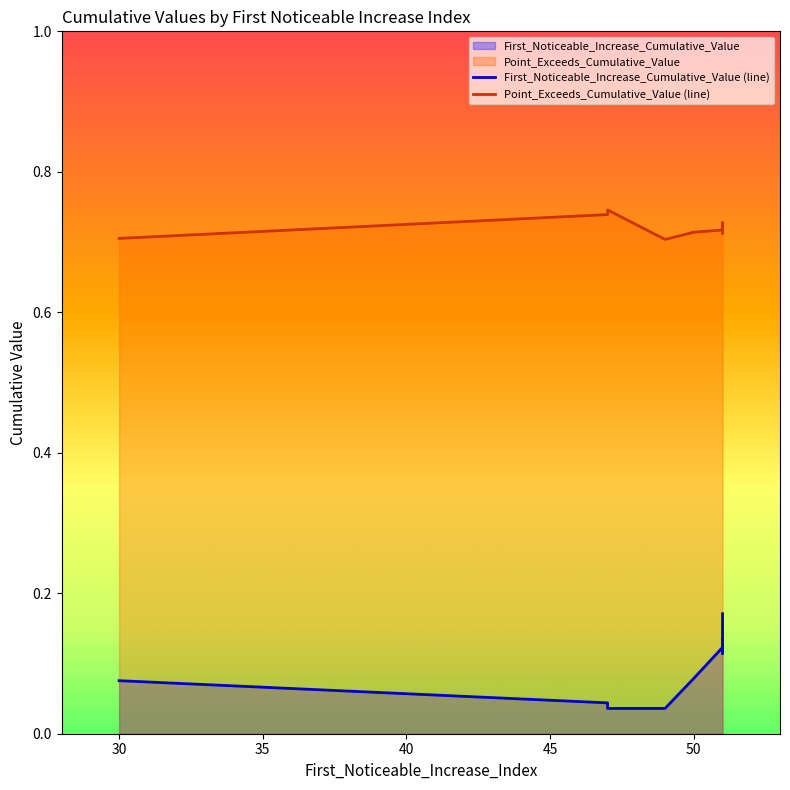

What is the average value of the First_Noticeable_Increase_Cumulative_Value series?

0.1